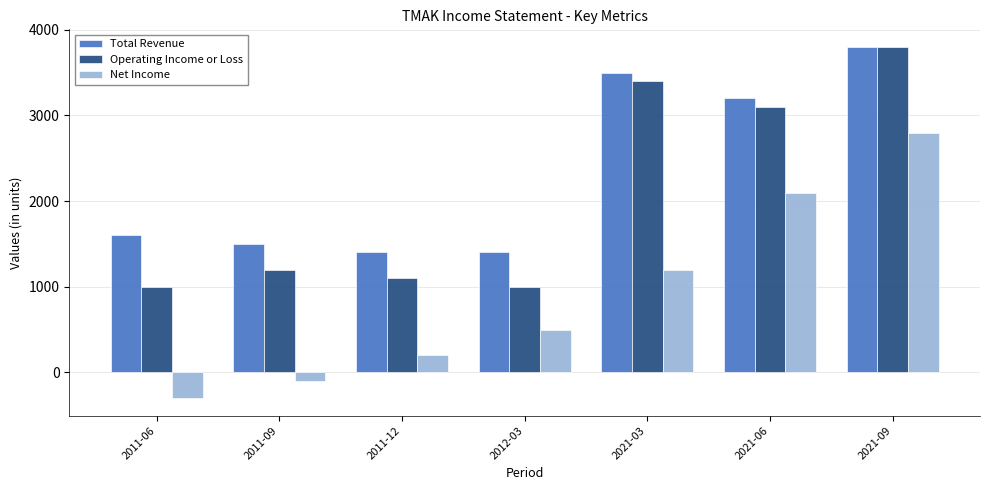

Reading left to right, list all the values displayed in this chart.

Total Revenue: 1600	1500	1400	1400	3500	3200	3800
Operating Income or Loss: 1000	1200	1100	1000	3400	3100	3800
Net Income: -300	-100	200	500	1200	2100	2800